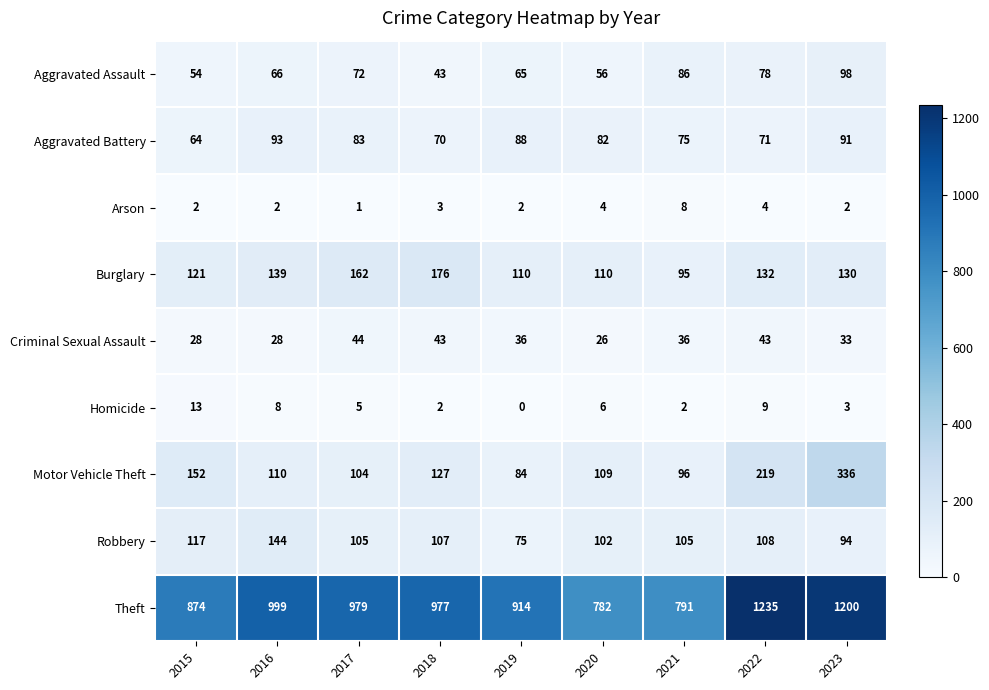

How many categories are shown in the chart?

9